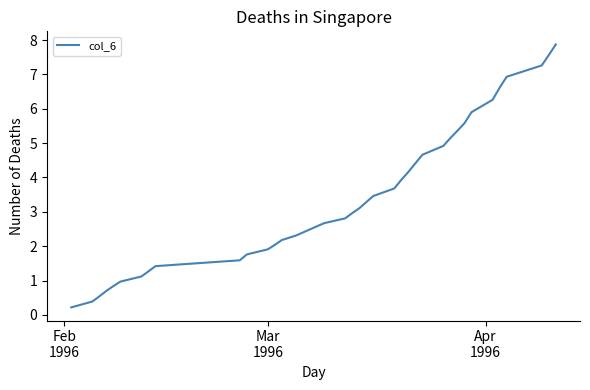

What is the maximum value shown in the chart?

7.9